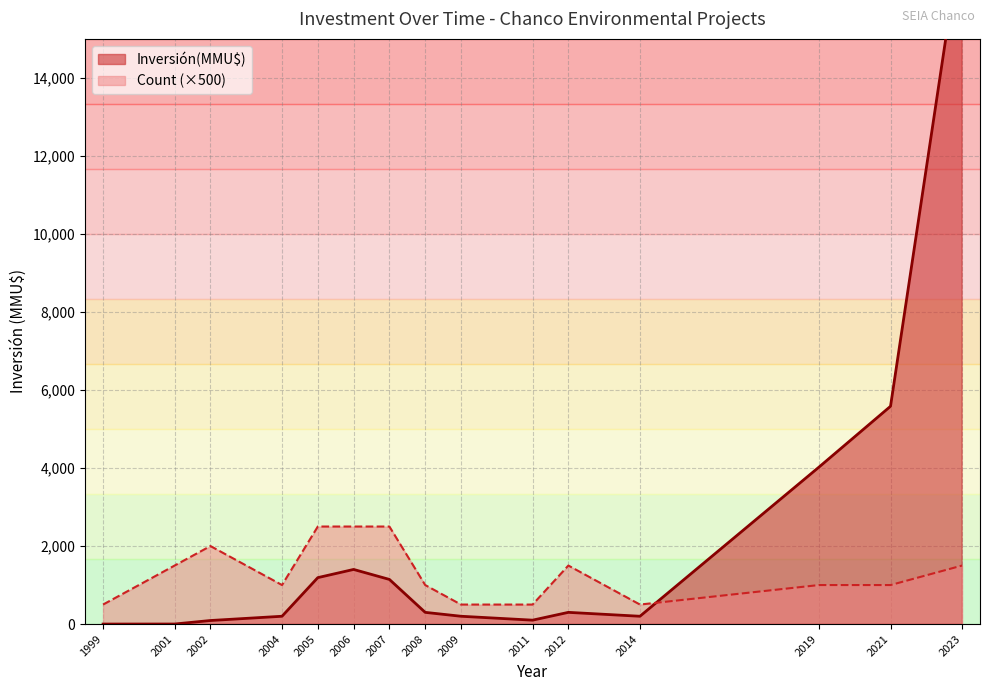

At how many categories does at least one series exceed 9237?

1